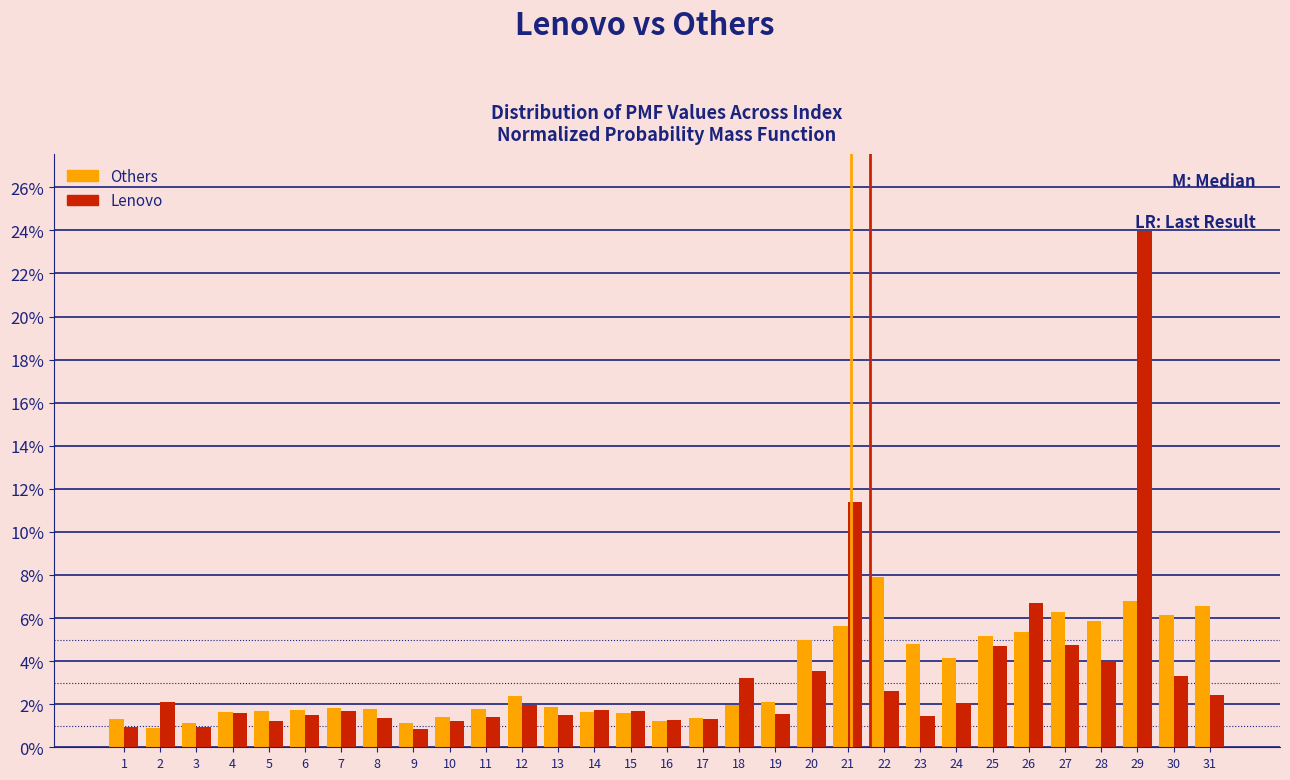

What is the average value of the Others series?

3.2